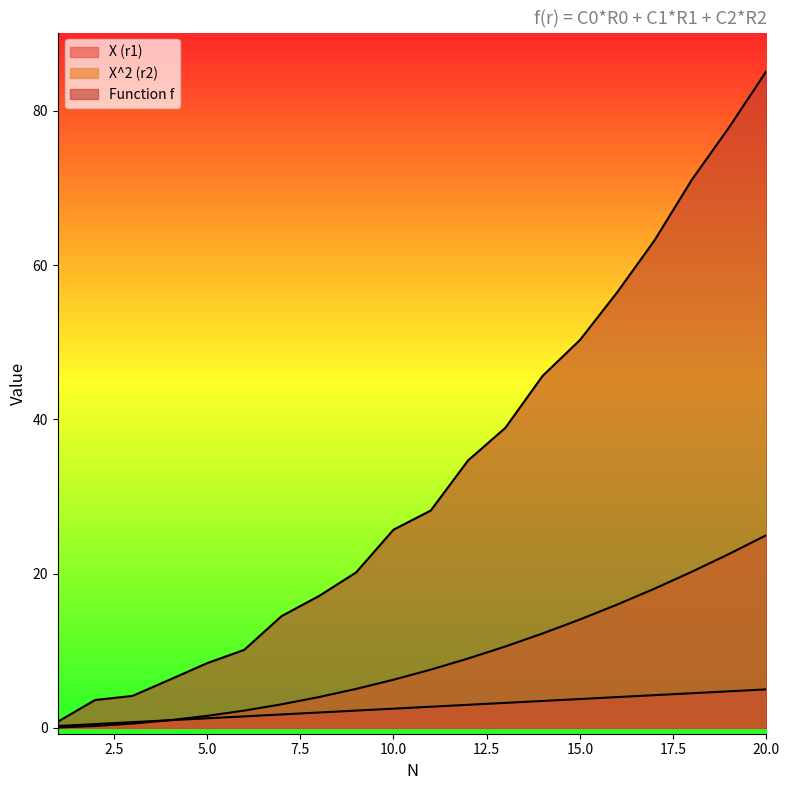

True or false: X^2 (r2) has a value of 0.6 at 6.

False